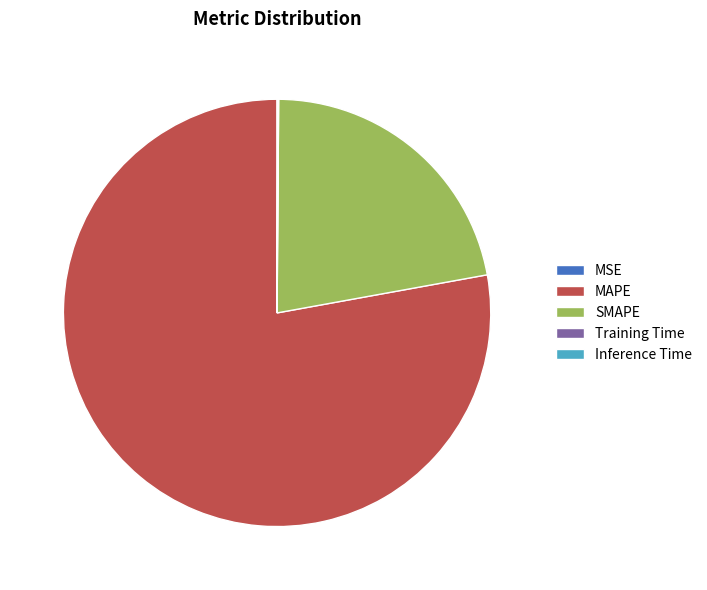

Does any single category account for the majority?

Yes